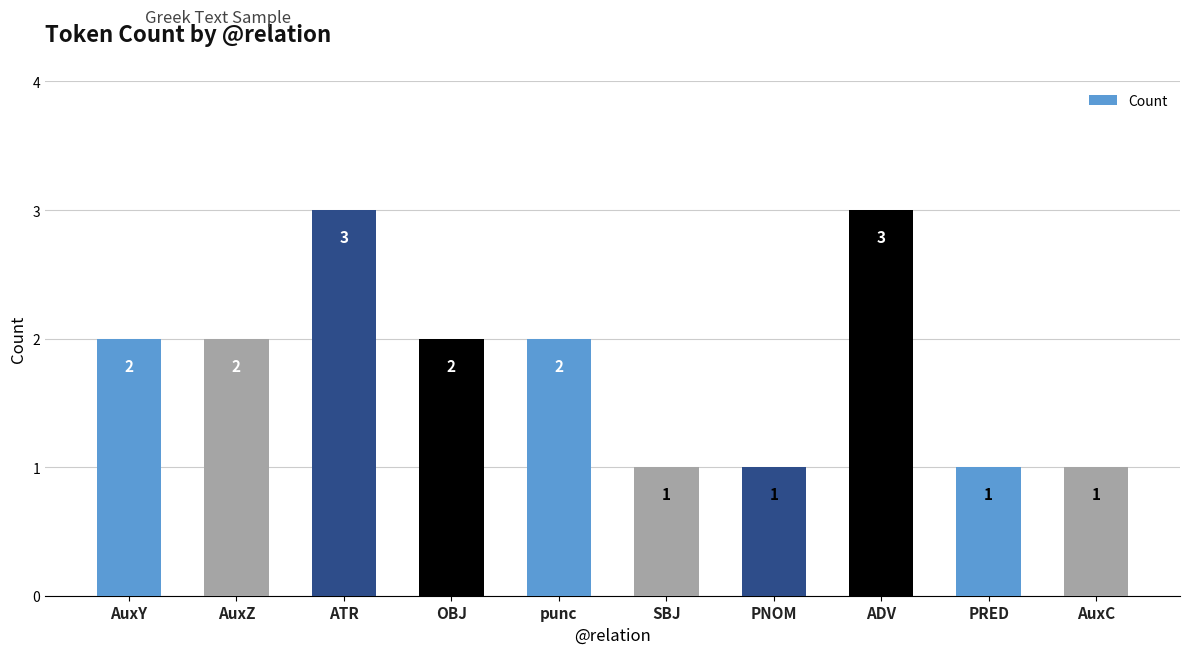

Which has a higher value, ADV or PRED?

ADV